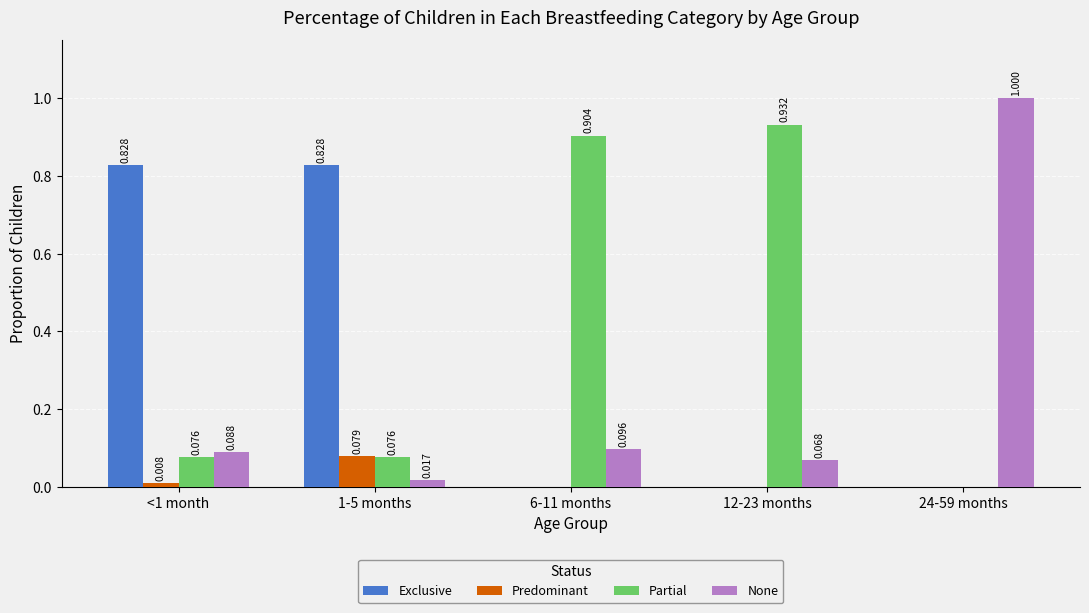

Is the value of Exclusive at 1-5 months greater than the value of Partial at 1-5 months?

Yes